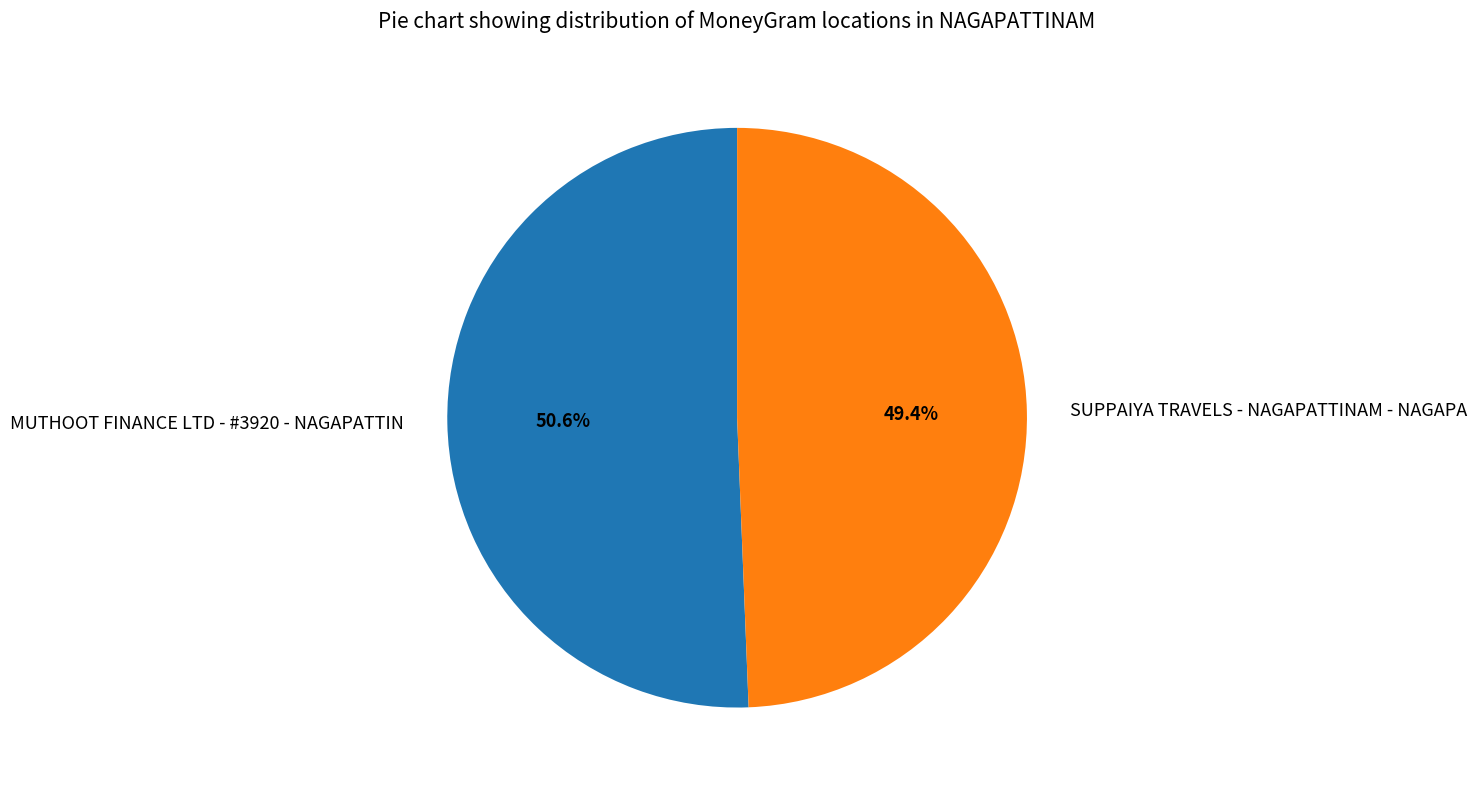

Rank the categories by value from highest to lowest.

MUTHOOT FINANCE LTD - #3920 - NAGAPATTIN, SUPPAIYA TRAVELS - NAGAPATTINAM - NAGAPA